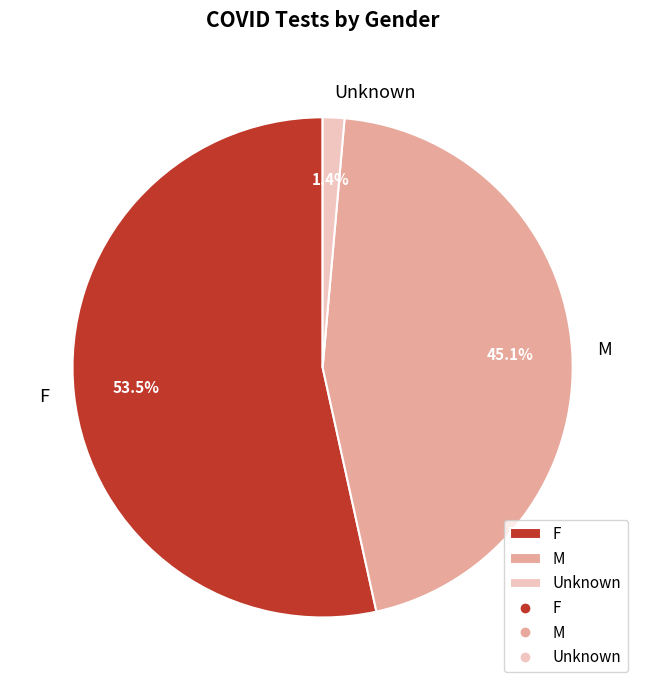

To the nearest percent, what portion does Unknown represent?

1%